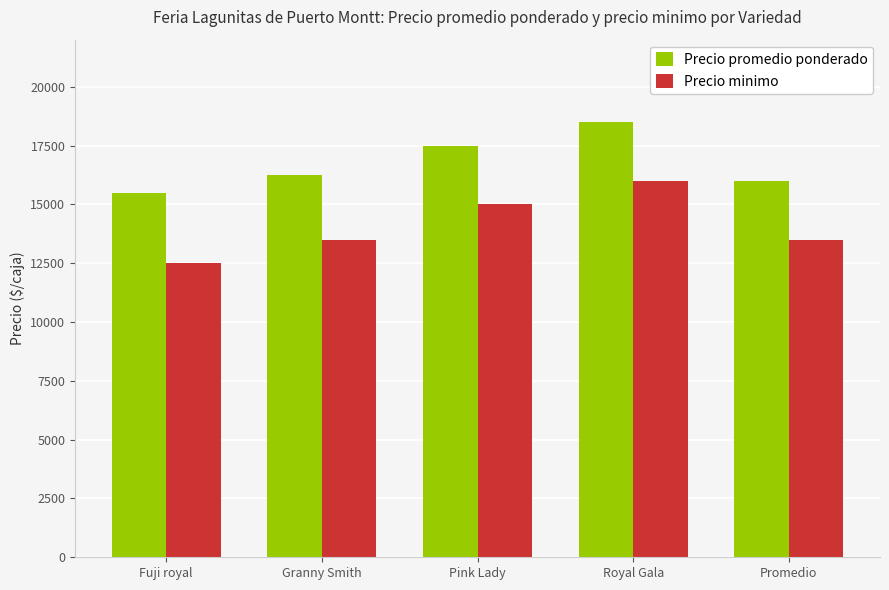

What is the difference between the Precio minimo values at Granny Smith and Fuji royal?

1000